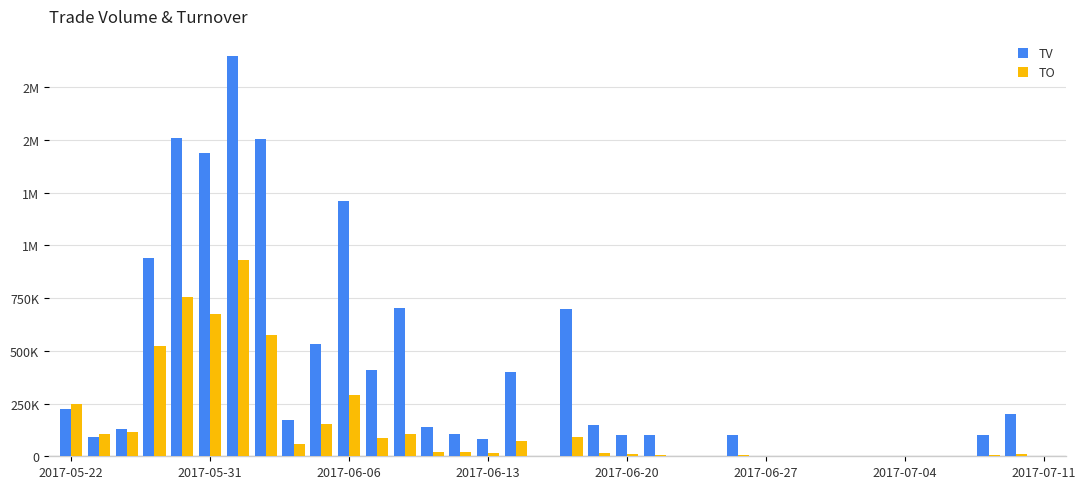

Reading left to right, list all the values displayed in this chart.

TV: 222000	92000	127000	940000	1507000	1439000	1898000	1503000	170000	534000	1210000	409000	705000	140000	105000	81000	399000	0	700000	150000	100000	100000	0	0	100000	0	0	0	0	0	0	0	0	100000	200000	0
TO: 247920	105800	114040	522750	753640	676740	932210	573270	60200	155170	290610	84950	105700	21000	19450	13760	72810	0	91000	16500	10000	7000	0	0	5000	0	0	0	0	0	0	0	0	5000	10000	0